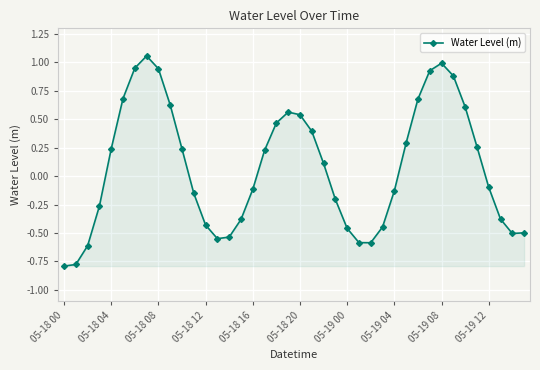

How many points are lower than both their immediate neighbors (excluding endpoints)?

3